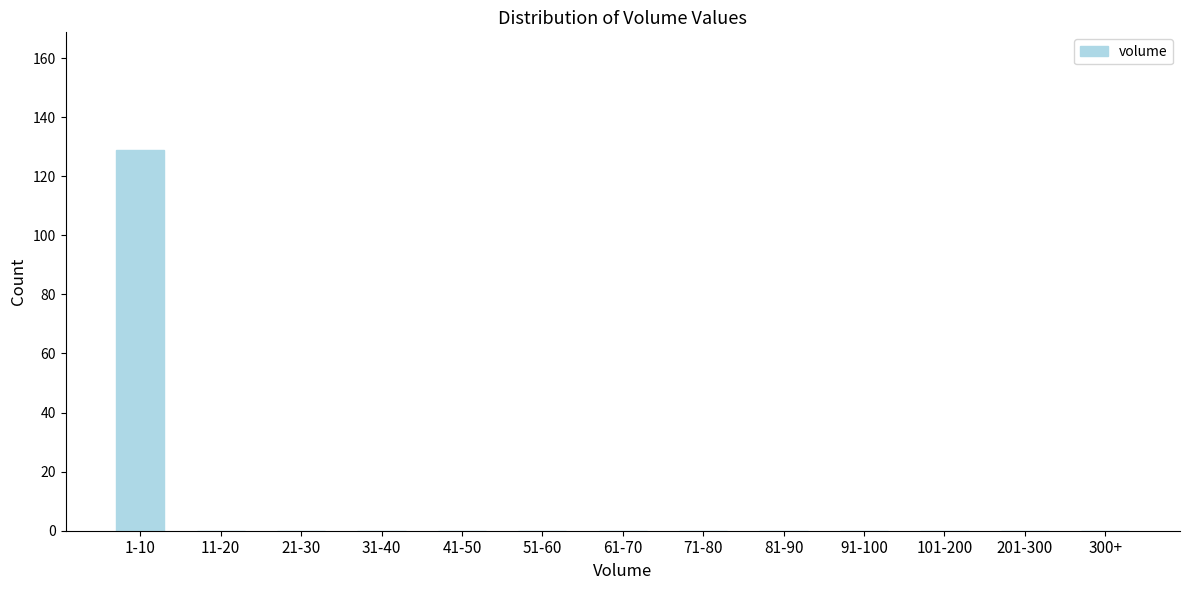

Reading left to right, what are all the values shown in this chart?

1-10=129	11-20=0	21-30=0	31-40=0	41-50=0	51-60=0	61-70=0	71-80=0	81-90=0	91-100=0	101-200=0	201-300=0	300+=0